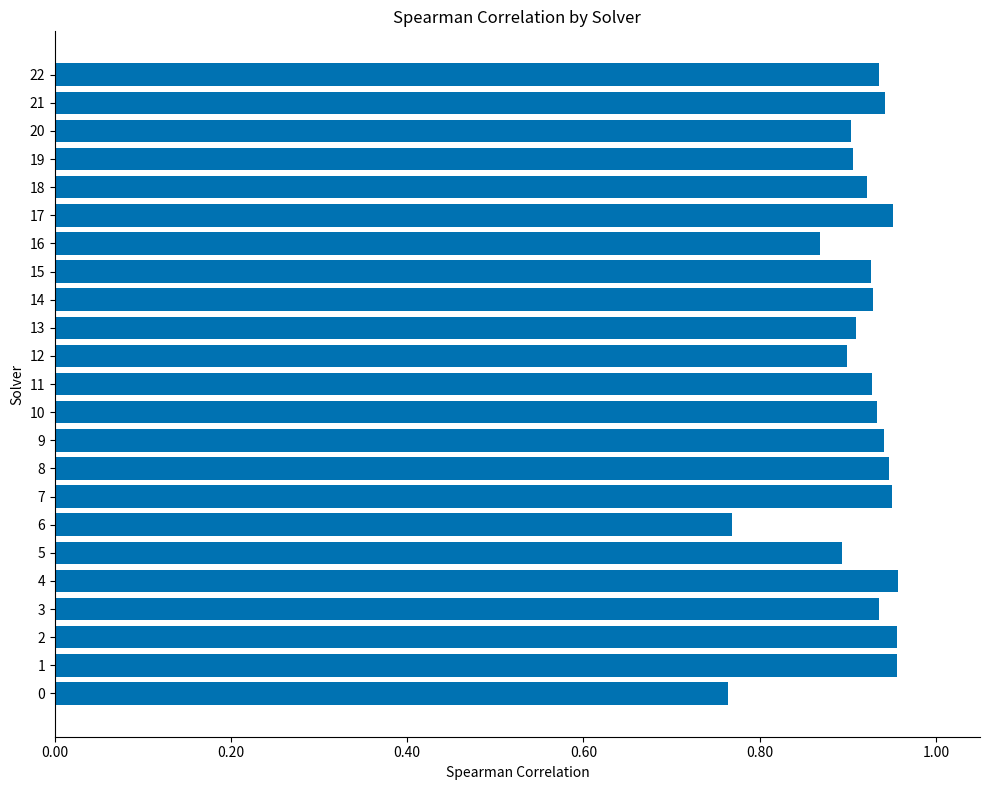

Count the number of data series in this chart.

1